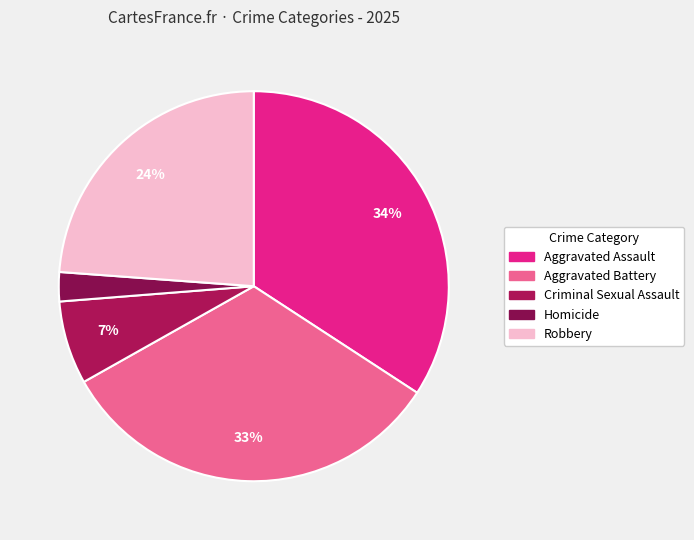

What is the total percentage of Aggravated Battery and Criminal Sexual Assault?

39.6%